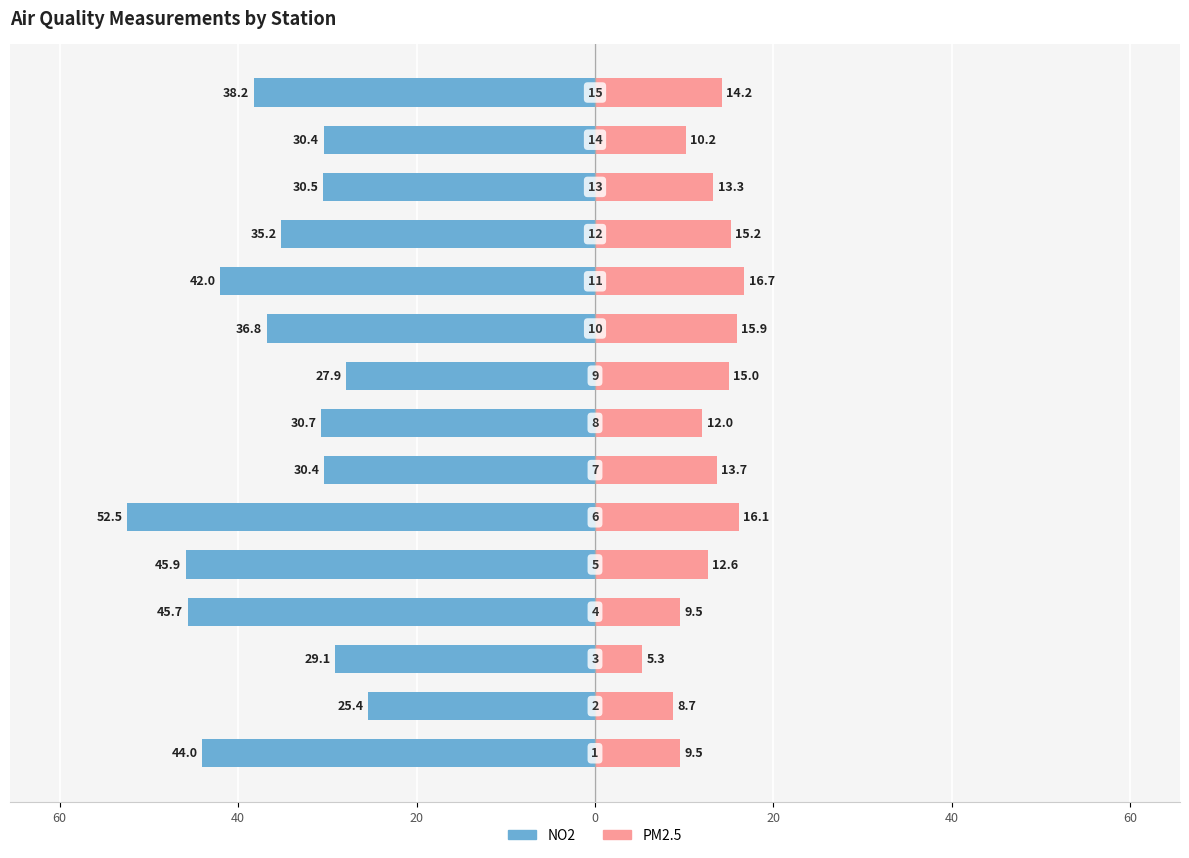

Between 0 and 9, which series saw the biggest shift?

NO2